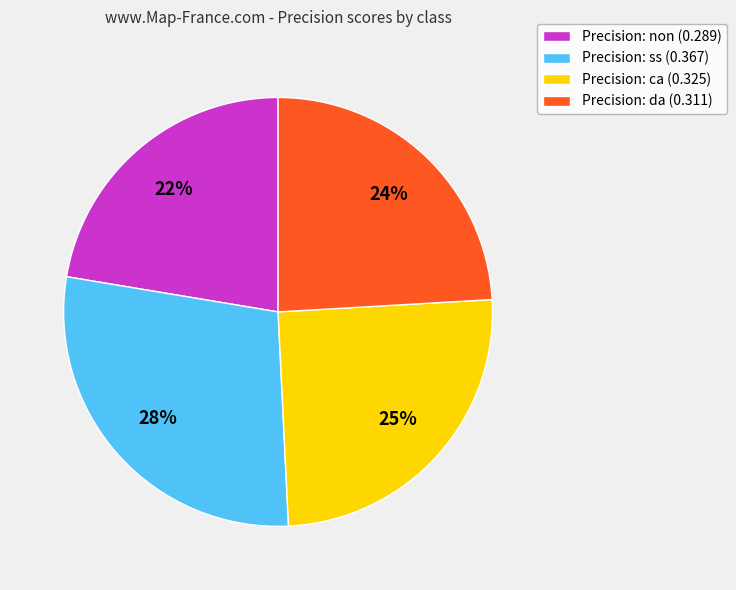

True or false: Precision: da (0.311) accounts for 24% of the total.

True